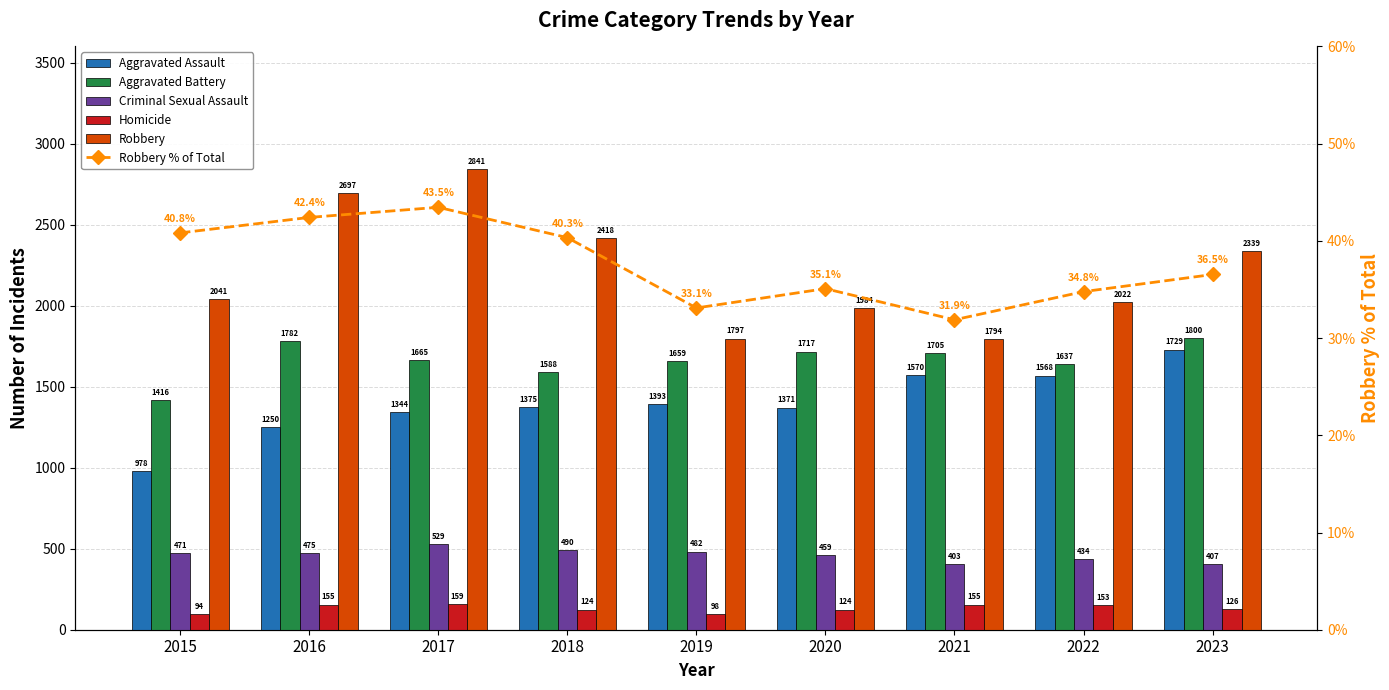

Reading left to right, list all the values displayed in this chart.

Aggravated Assault: 2015=978.0	2016=1250.0	2017=1344.0	2018=1375.0	2019=1393.0	2020=1371.0	2021=1570.0	2022=1568.0	2023=1729.0
Aggravated Battery: 2015=1416.0	2016=1782.0	2017=1665.0	2018=1588.0	2019=1659.0	2020=1717.0	2021=1705.0	2022=1637.0	2023=1800.0
Criminal Sexual Assault: 2015=471.0	2016=475.0	2017=529.0	2018=490.0	2019=482.0	2020=459.0	2021=403.0	2022=434.0	2023=407.0
Homicide: 2015=94.0	2016=155.0	2017=159.0	2018=124.0	2019=98.0	2020=124.0	2021=155.0	2022=153.0	2023=126.0
Robbery: 2015=2041.0	2016=2697.0	2017=2841.0	2018=2418.0	2019=1797.0	2020=1984.0	2021=1794.0	2022=2022.0	2023=2339.0
Robbery % of Total: 2015=40.8	2016=42.4	2017=43.5	2018=40.3	2019=33.1	2020=35.1	2021=31.9	2022=34.8	2023=36.5